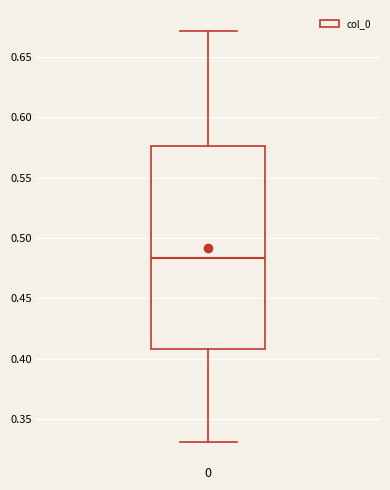

Where does the median line of the box at x = 0 sit on the y-axis? The values are not printed on the chart, so give them approximately, as read against the axis.

0.485